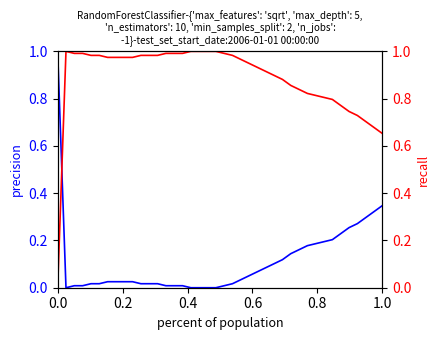

Reading right to left, extract all data points from this chart.

precision: 0.3	0.3	0.3	0.3	0.3	0.2	0.2	0.2	0.2	0.2	0.2	0.1	0.1	0.1	0.1	0.1	0.1	0.0	0.0	0.0	0.0	0.0	0.0	0.0	0.0	0.0	0.0	0.0	0.0	0.0	0.0	0.0	0.0	0.0	0.0	0.0	0.0	0.0	0.0	1.0
recall: 0.7	0.7	0.7	0.7	0.7	0.8	0.8	0.8	0.8	0.8	0.8	0.9	0.9	0.9	0.9	0.9	0.9	1.0	1.0	1.0	1.0	1.0	1.0	1.0	1.0	1.0	1.0	1.0	1.0	1.0	1.0	1.0	1.0	1.0	1.0	1.0	1.0	1.0	1.0	0.0